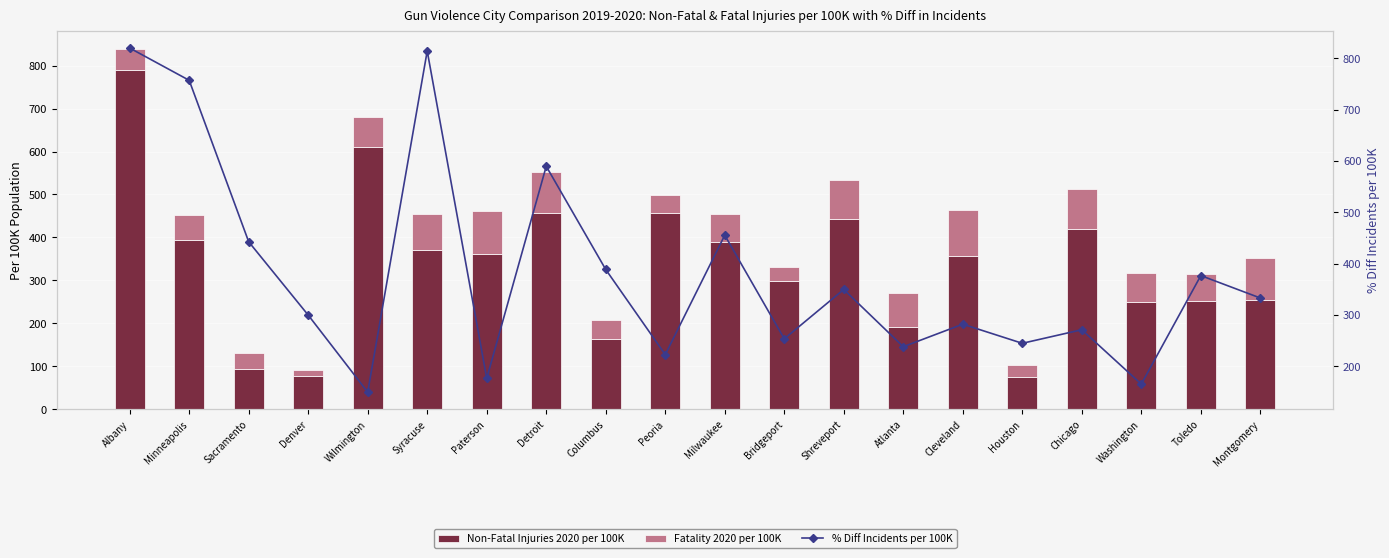

What is the sum of the Fatality 2020 per 100K values at Detroit and Washington?

164.7